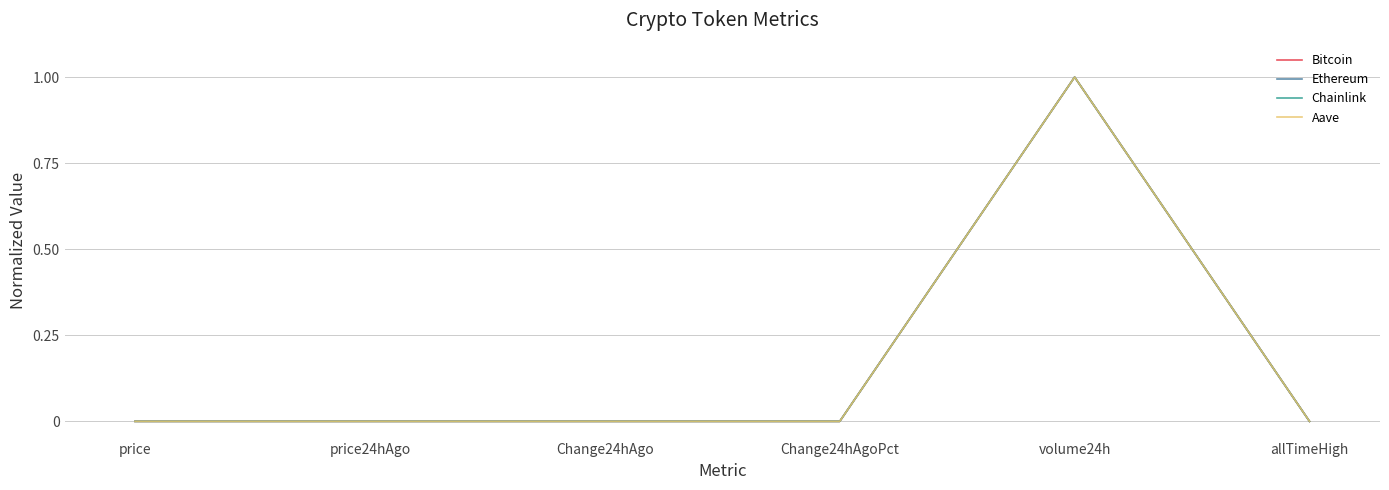

The value of Ethereum at price is 0.0. True or false?

True